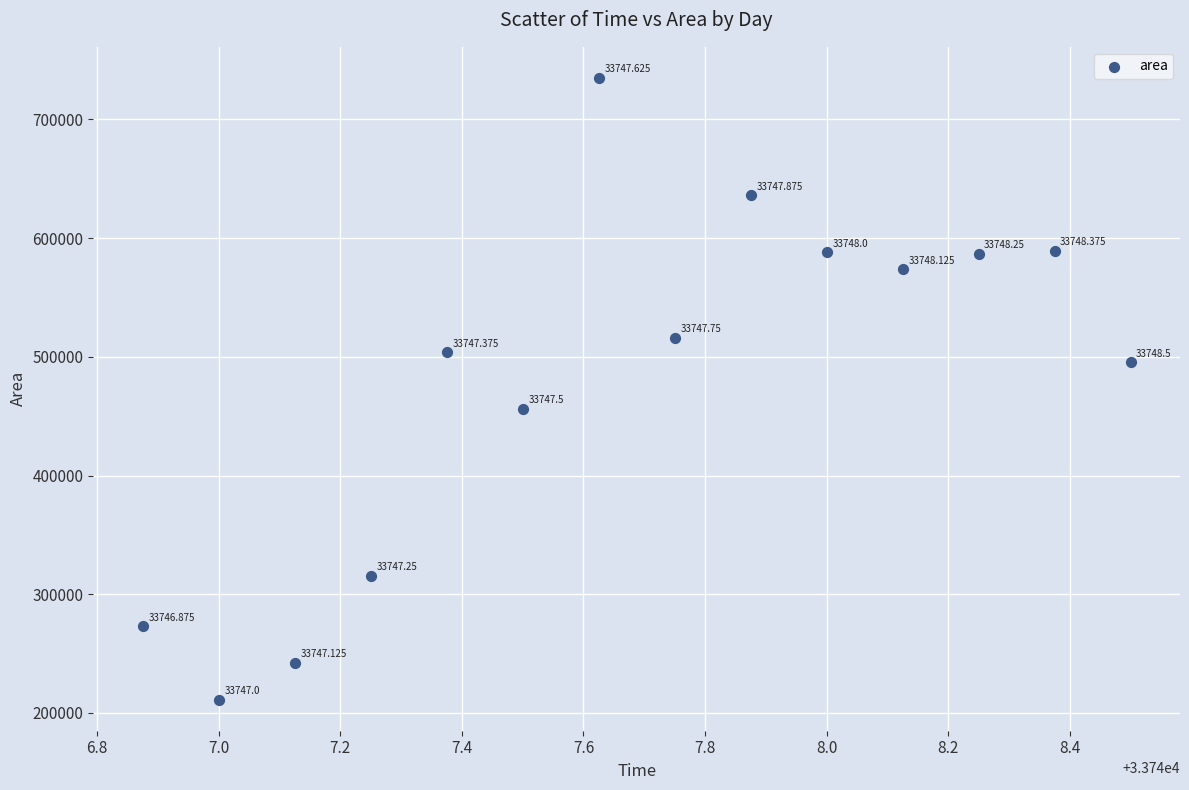

What is the range of Y values (max minus min)?

523750